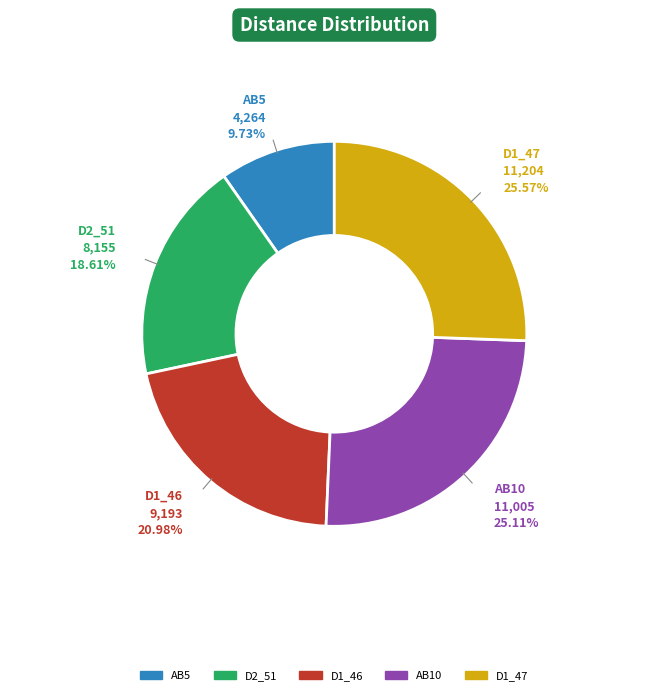

Is there a majority slice in this chart?

No